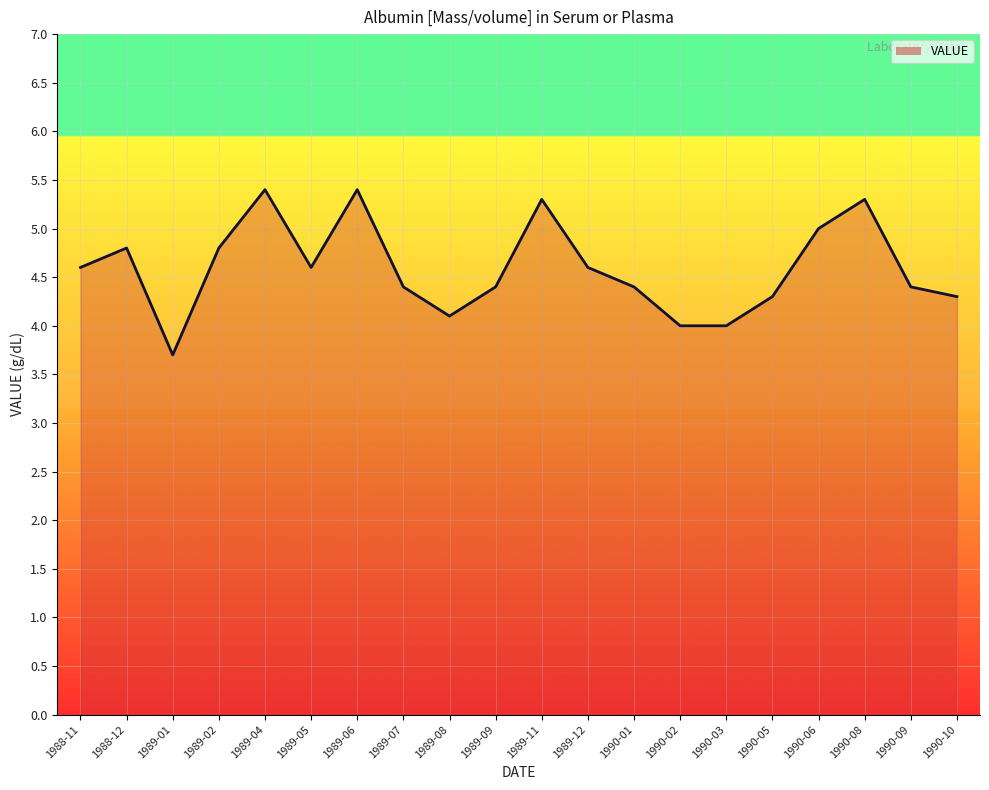

True or false: the data shows 7.7 at 1990-05.

False